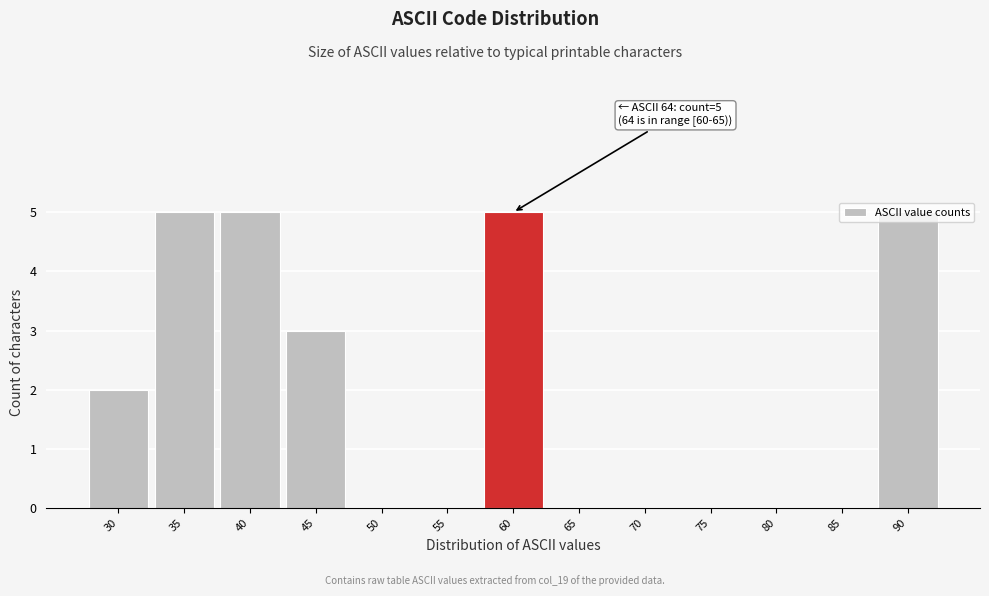

What is the change in value from 40 to 85?

-5